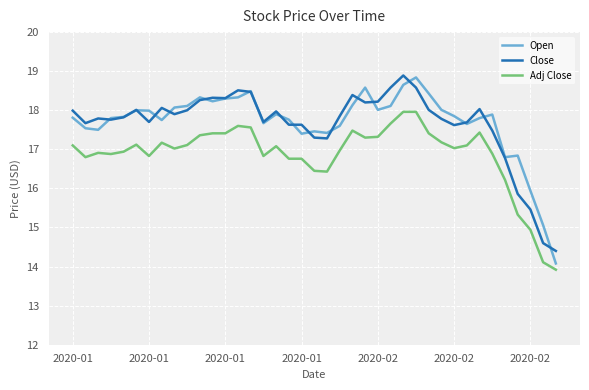

What is the highest value of the Open series?

18.8